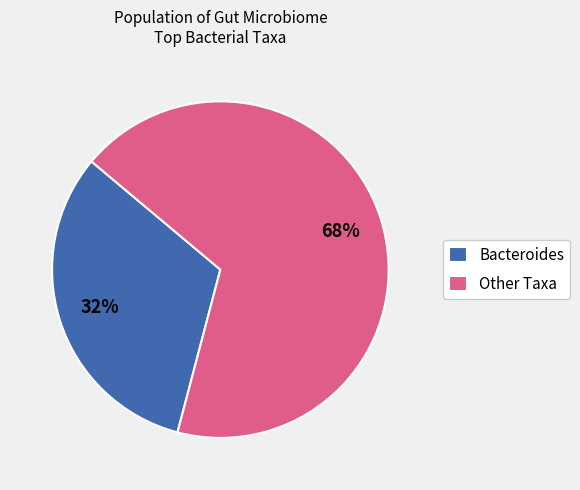

Between Bacteroides and Other Taxa, which is larger?

Other Taxa